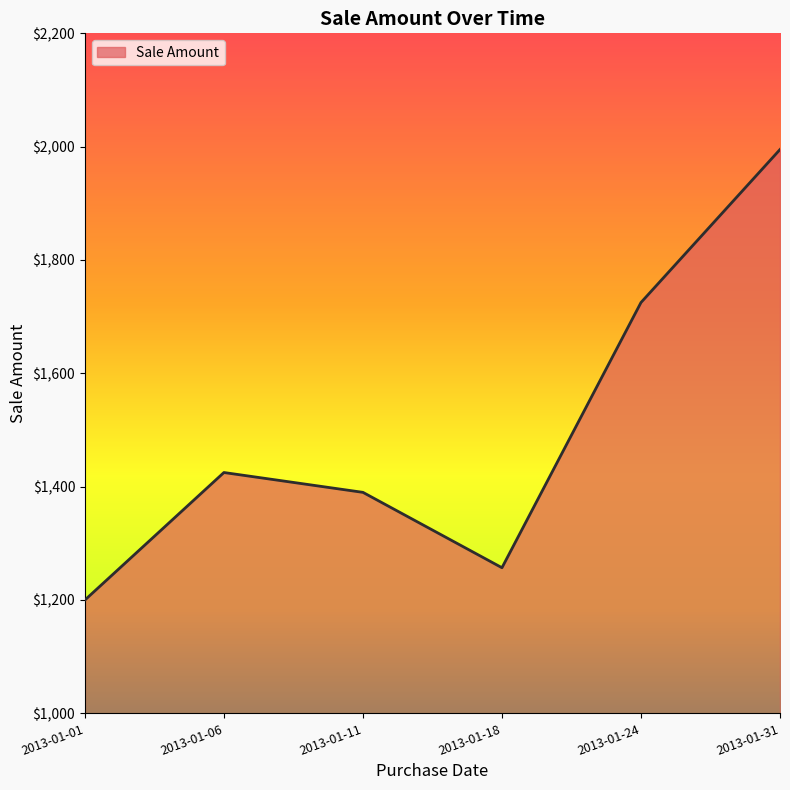

The chart shows a value of 2282 at 2013-01-06. True or false?

False